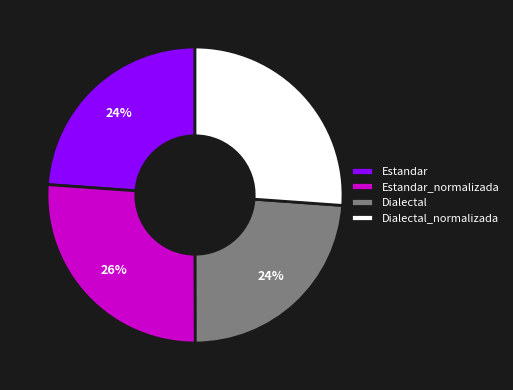

Do Dialectal and Estandar together represent more than half of the pie?

No